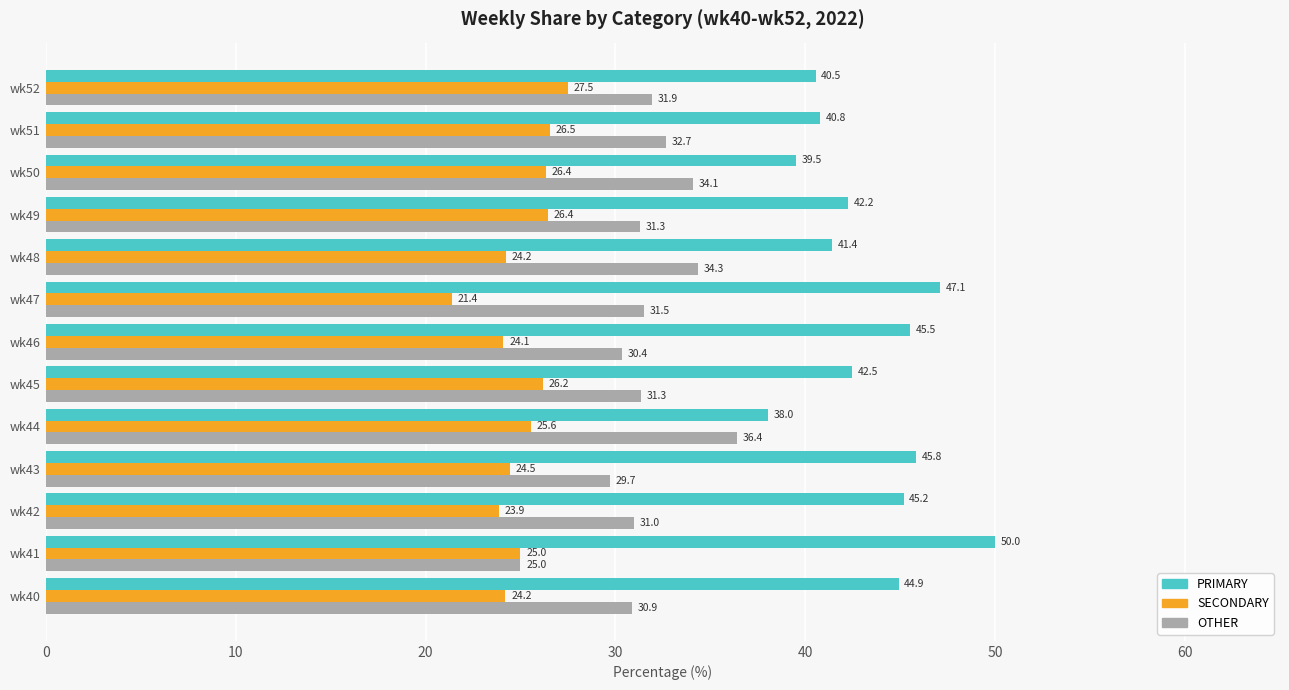

Which series has the widest spread of values?

PRIMARY